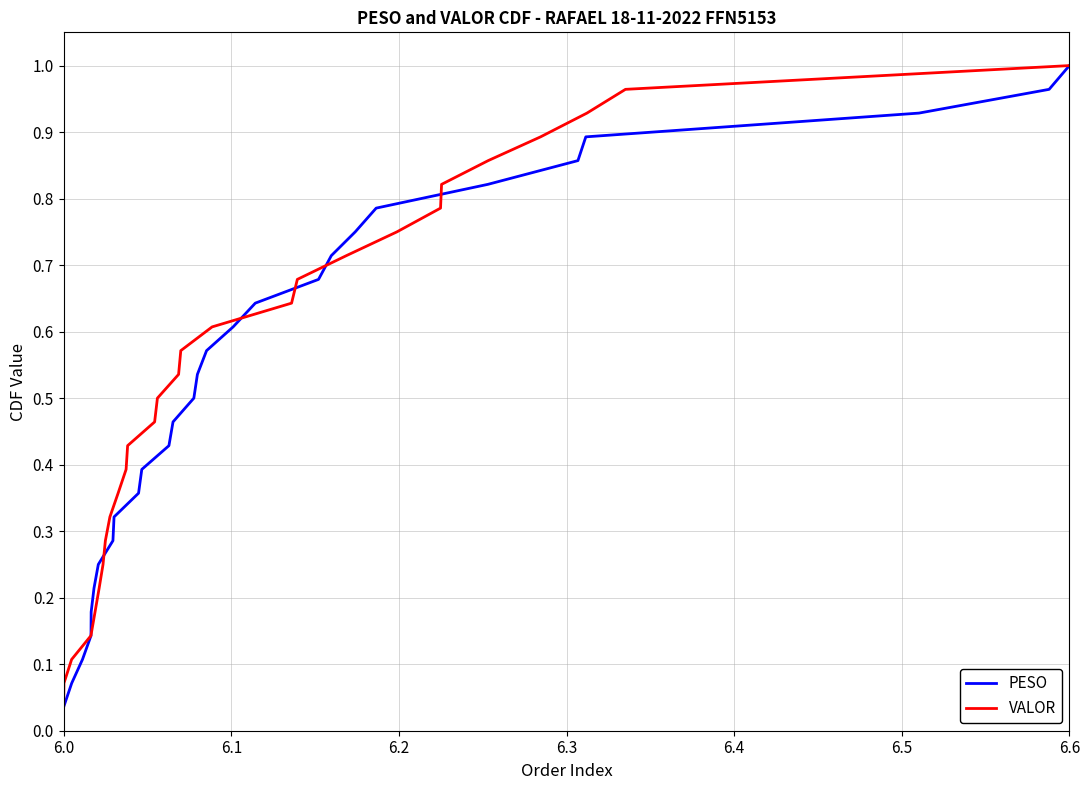

Which category has the lowest value in the PESO series?

6.0